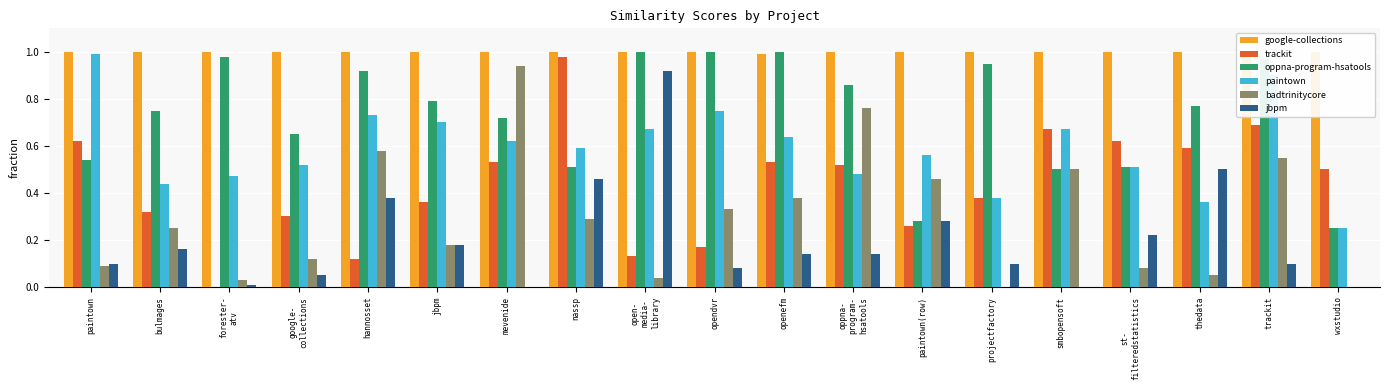

How many categories are shown in the chart?

19